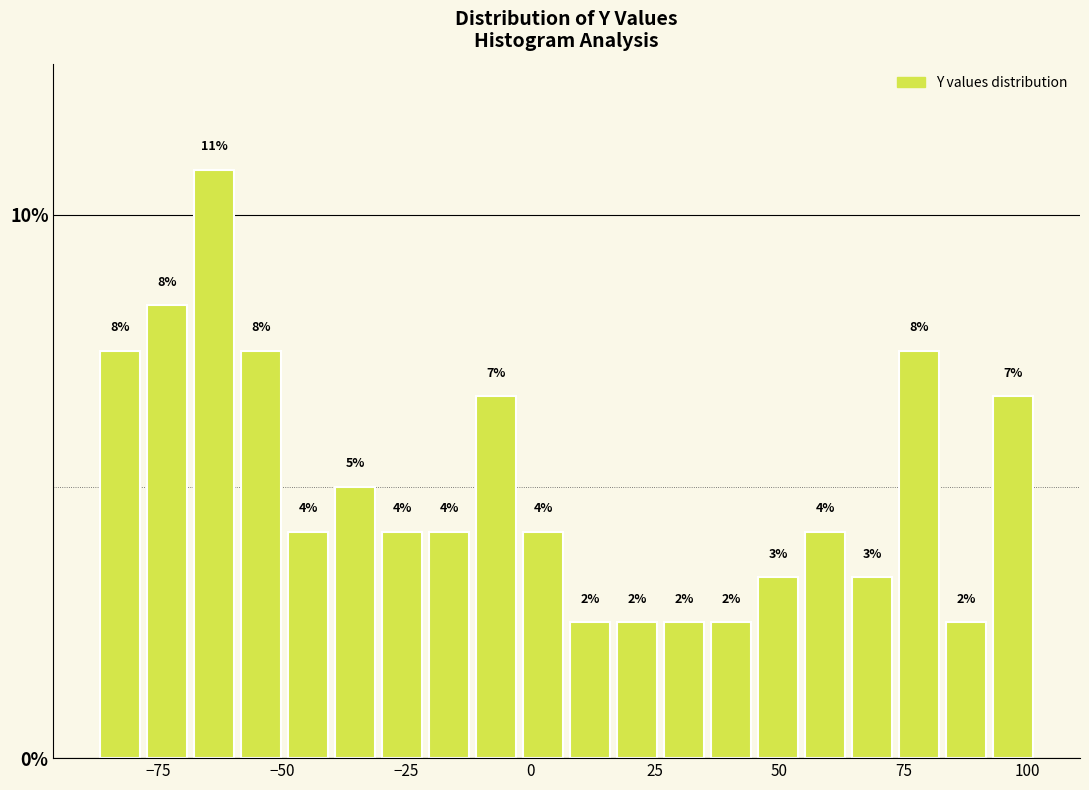

Read against the x-axis, roughly where is the centre of the tallest bar?

-65